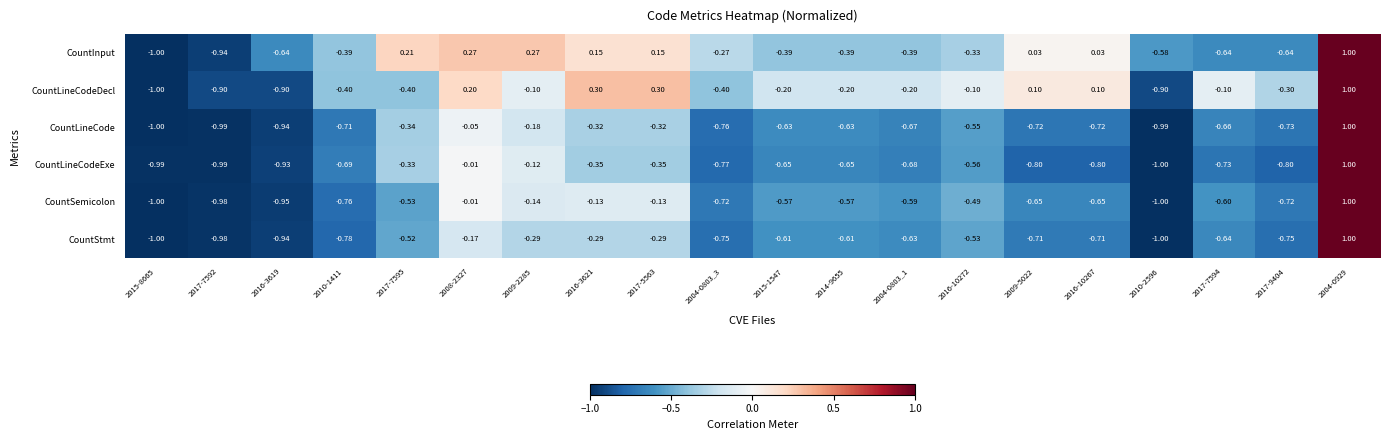

Which series changed the most between 2010-1411 and 2004-0803_3?

CountInput